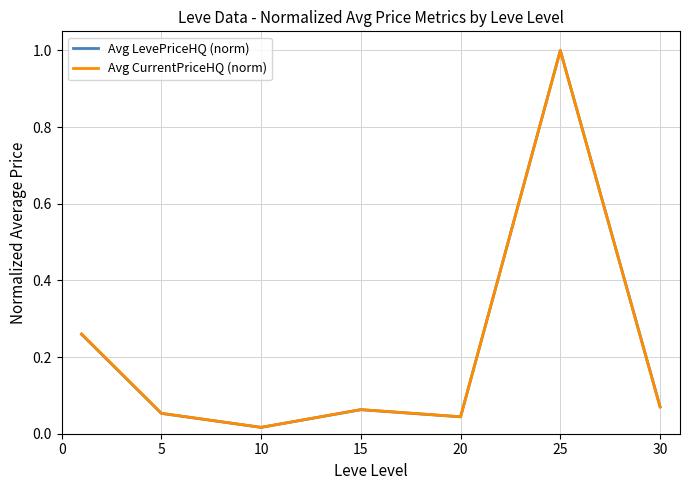

Does the chart display data point markers on the line(s)?

No